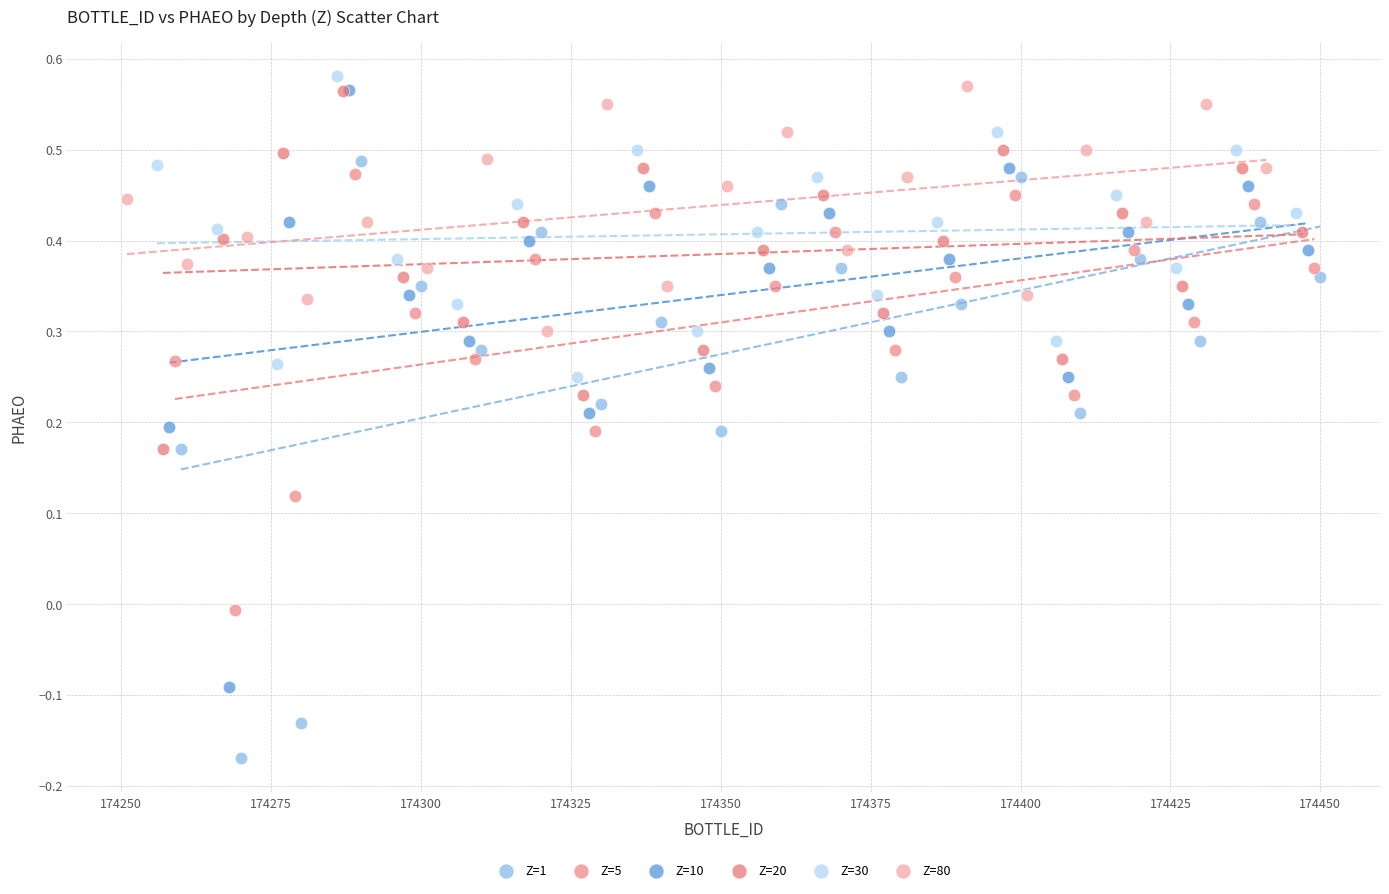

Which series reaches the minimum Y coordinate?

Z=1